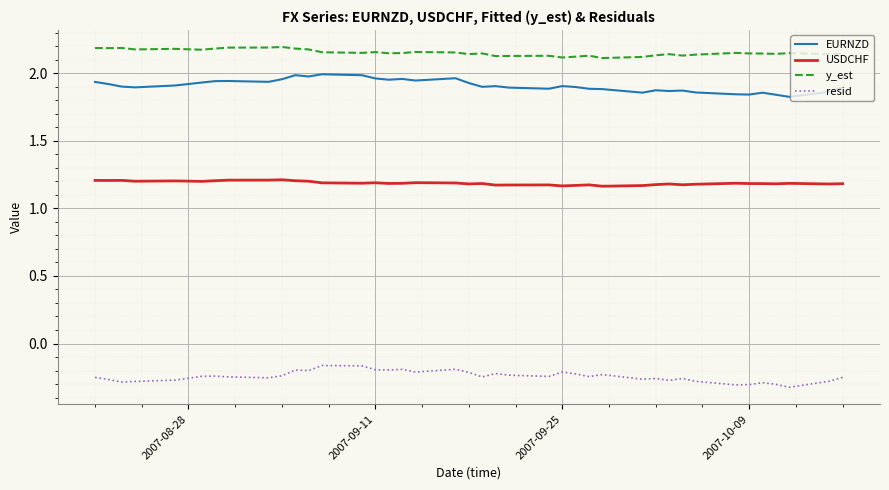

True or false: resid and USDCHF cross at least once.

False